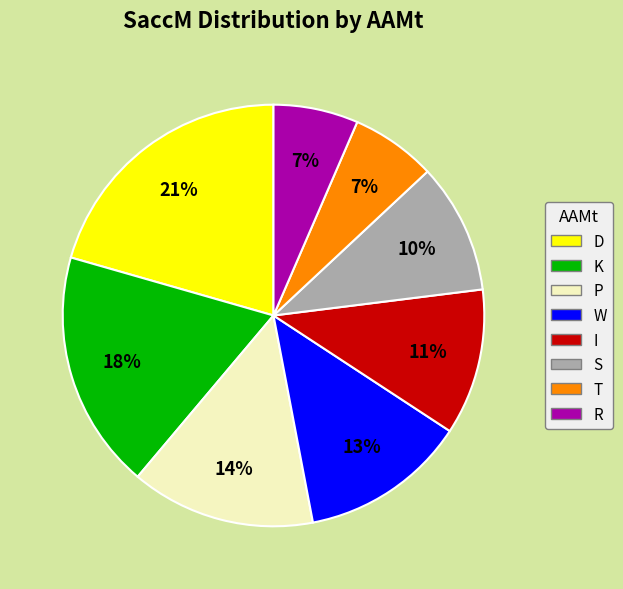

Does any single category account for the majority?

No